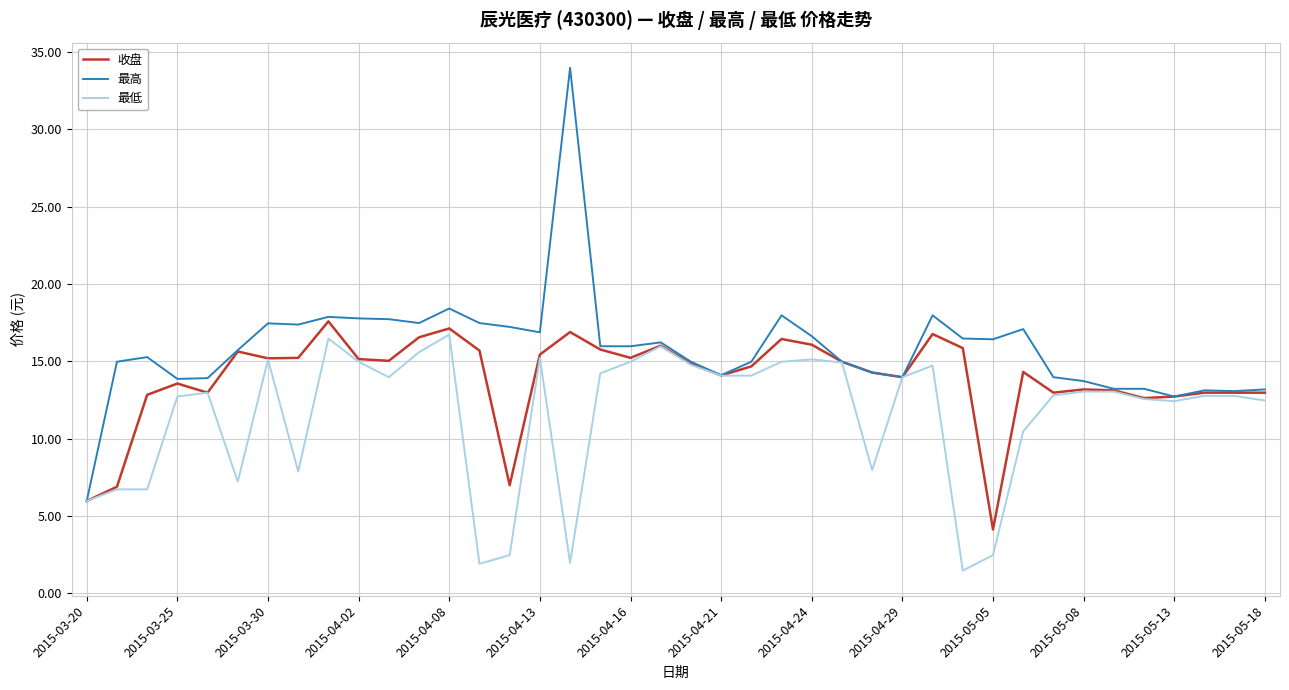

Which series has the widest spread of values?

最高